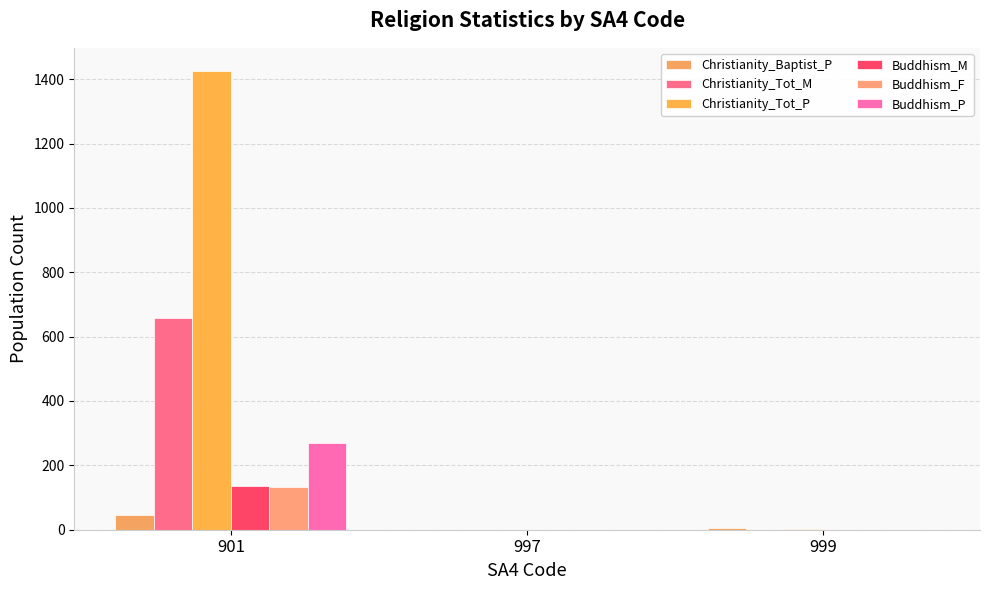

Is the value of Buddhism_M at 999 greater than the value of Buddhism_F at 999?

No